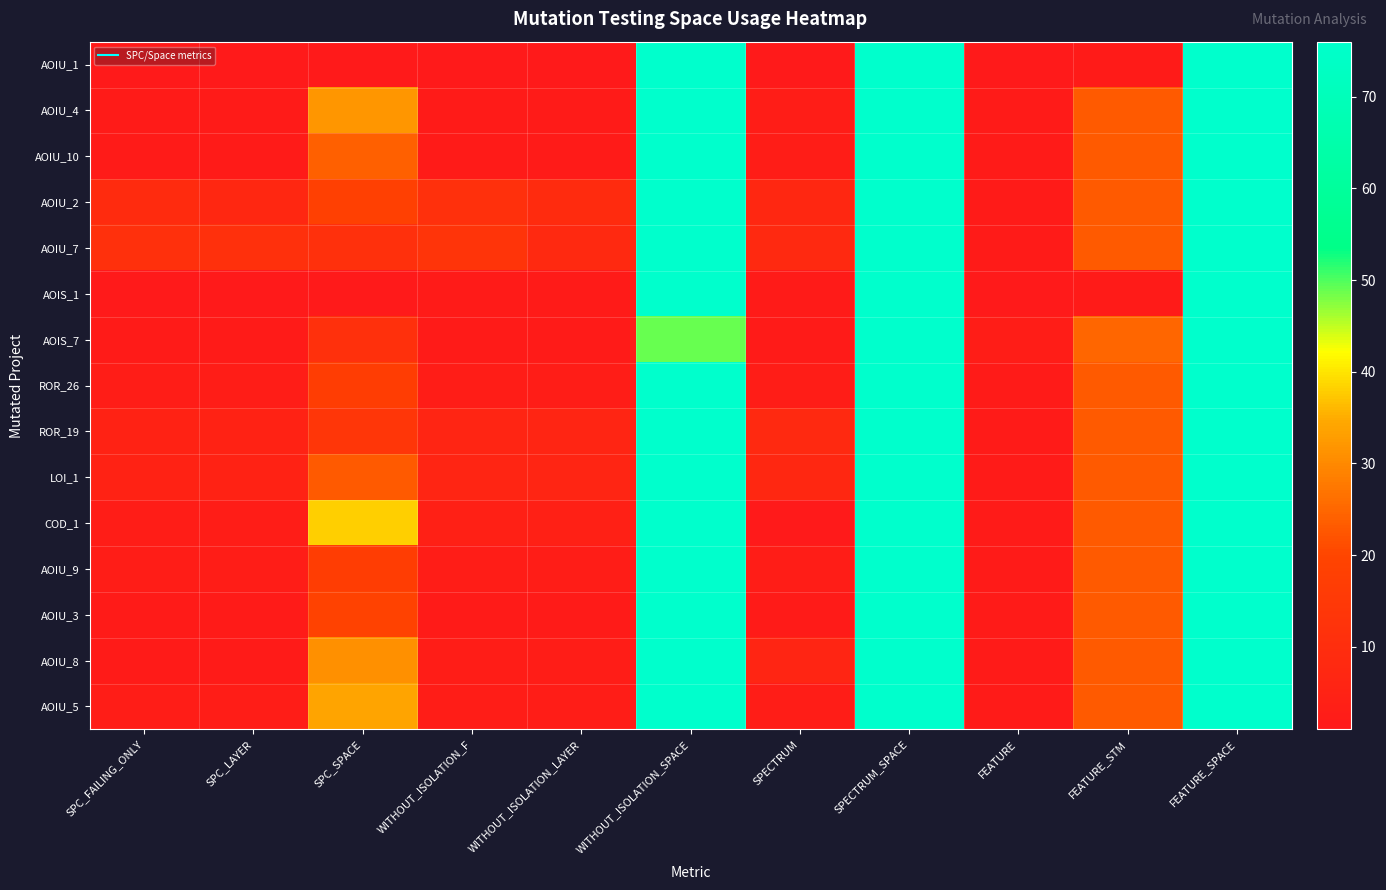

Reading left to right, list all the values displayed in this chart.

AOIU_1: SPC_FAILING_ONLY=1	SPC_LAYER=1	SPC_SPACE=1	WITHOUT_ISOLATION_F=1	WITHOUT_ISOLATION_LAYER=1	WITHOUT_ISOLATION_SPACE=76	SPECTRUM=1	SPECTRUM_SPACE=76	FEATURE=1	FEATURE_STM=2	FEATURE_SPACE=76
AOIU_4: SPC_FAILING_ONLY=2	SPC_LAYER=2	SPC_SPACE=32	WITHOUT_ISOLATION_F=2	WITHOUT_ISOLATION_LAYER=2	WITHOUT_ISOLATION_SPACE=76	SPECTRUM=3	SPECTRUM_SPACE=76	FEATURE=2	FEATURE_STM=23	FEATURE_SPACE=76
AOIU_10: SPC_FAILING_ONLY=2	SPC_LAYER=2	SPC_SPACE=24	WITHOUT_ISOLATION_F=2	WITHOUT_ISOLATION_LAYER=2	WITHOUT_ISOLATION_SPACE=76	SPECTRUM=3	SPECTRUM_SPACE=76	FEATURE=2	FEATURE_STM=23	FEATURE_SPACE=76
AOIU_2: SPC_FAILING_ONLY=9	SPC_LAYER=7	SPC_SPACE=18	WITHOUT_ISOLATION_F=11	WITHOUT_ISOLATION_LAYER=9	WITHOUT_ISOLATION_SPACE=76	SPECTRUM=7	SPECTRUM_SPACE=76	FEATURE=2	FEATURE_STM=23	FEATURE_SPACE=76
AOIU_7: SPC_FAILING_ONLY=11	SPC_LAYER=11	SPC_SPACE=11	WITHOUT_ISOLATION_F=13	WITHOUT_ISOLATION_LAYER=8	WITHOUT_ISOLATION_SPACE=76	SPECTRUM=8	SPECTRUM_SPACE=76	FEATURE=2	FEATURE_STM=23	FEATURE_SPACE=76
AOIS_1: SPC_FAILING_ONLY=1	SPC_LAYER=1	SPC_SPACE=1	WITHOUT_ISOLATION_F=2	WITHOUT_ISOLATION_LAYER=2	WITHOUT_ISOLATION_SPACE=76	SPECTRUM=2	SPECTRUM_SPACE=76	FEATURE=1	FEATURE_STM=2	FEATURE_SPACE=76
AOIS_7: SPC_FAILING_ONLY=2	SPC_LAYER=2	SPC_SPACE=11	WITHOUT_ISOLATION_F=2	WITHOUT_ISOLATION_LAYER=2	WITHOUT_ISOLATION_SPACE=49	SPECTRUM=2	SPECTRUM_SPACE=76	FEATURE=3	FEATURE_STM=25	FEATURE_SPACE=76
ROR_26: SPC_FAILING_ONLY=3	SPC_LAYER=3	SPC_SPACE=17	WITHOUT_ISOLATION_F=3	WITHOUT_ISOLATION_LAYER=3	WITHOUT_ISOLATION_SPACE=76	SPECTRUM=3	SPECTRUM_SPACE=76	FEATURE=2	FEATURE_STM=23	FEATURE_SPACE=76
ROR_19: SPC_FAILING_ONLY=5	SPC_LAYER=5	SPC_SPACE=14	WITHOUT_ISOLATION_F=6	WITHOUT_ISOLATION_LAYER=6	WITHOUT_ISOLATION_SPACE=76	SPECTRUM=8	SPECTRUM_SPACE=76	FEATURE=2	FEATURE_STM=23	FEATURE_SPACE=76
LOI_1: SPC_FAILING_ONLY=5	SPC_LAYER=5	SPC_SPACE=23	WITHOUT_ISOLATION_F=6	WITHOUT_ISOLATION_LAYER=6	WITHOUT_ISOLATION_SPACE=76	SPECTRUM=7	SPECTRUM_SPACE=76	FEATURE=2	FEATURE_STM=23	FEATURE_SPACE=76
COD_1: SPC_FAILING_ONLY=3	SPC_LAYER=3	SPC_SPACE=38	WITHOUT_ISOLATION_F=4	WITHOUT_ISOLATION_LAYER=4	WITHOUT_ISOLATION_SPACE=76	SPECTRUM=1	SPECTRUM_SPACE=76	FEATURE=2	FEATURE_STM=23	FEATURE_SPACE=76
AOIU_9: SPC_FAILING_ONLY=3	SPC_LAYER=3	SPC_SPACE=17	WITHOUT_ISOLATION_F=3	WITHOUT_ISOLATION_LAYER=3	WITHOUT_ISOLATION_SPACE=76	SPECTRUM=3	SPECTRUM_SPACE=76	FEATURE=2	FEATURE_STM=23	FEATURE_SPACE=76
AOIU_3: SPC_FAILING_ONLY=2	SPC_LAYER=2	SPC_SPACE=19	WITHOUT_ISOLATION_F=2	WITHOUT_ISOLATION_LAYER=2	WITHOUT_ISOLATION_SPACE=76	SPECTRUM=2	SPECTRUM_SPACE=76	FEATURE=2	FEATURE_STM=23	FEATURE_SPACE=76
AOIU_8: SPC_FAILING_ONLY=2	SPC_LAYER=2	SPC_SPACE=31	WITHOUT_ISOLATION_F=3	WITHOUT_ISOLATION_LAYER=3	WITHOUT_ISOLATION_SPACE=76	SPECTRUM=6	SPECTRUM_SPACE=76	FEATURE=2	FEATURE_STM=23	FEATURE_SPACE=76
AOIU_5: SPC_FAILING_ONLY=3	SPC_LAYER=3	SPC_SPACE=34	WITHOUT_ISOLATION_F=3	WITHOUT_ISOLATION_LAYER=3	WITHOUT_ISOLATION_SPACE=76	SPECTRUM=3	SPECTRUM_SPACE=76	FEATURE=2	FEATURE_STM=23	FEATURE_SPACE=76